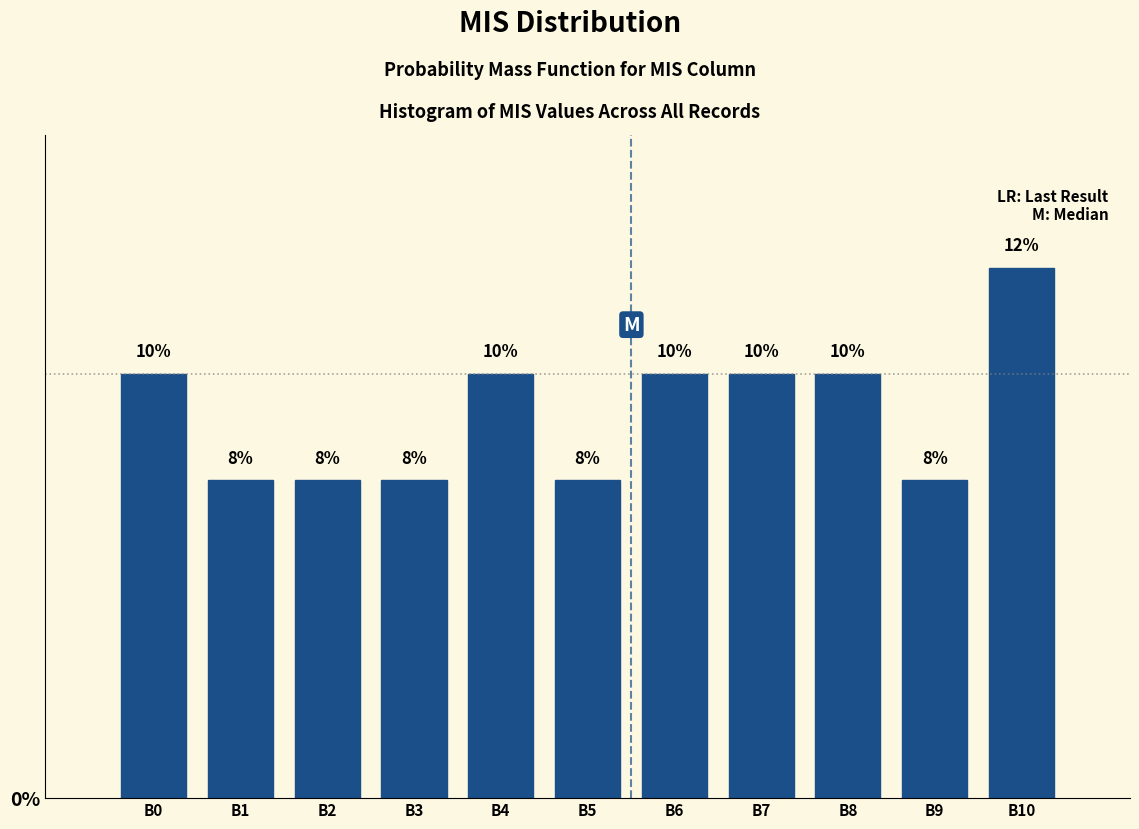

Does the chart contain any negative values?

No